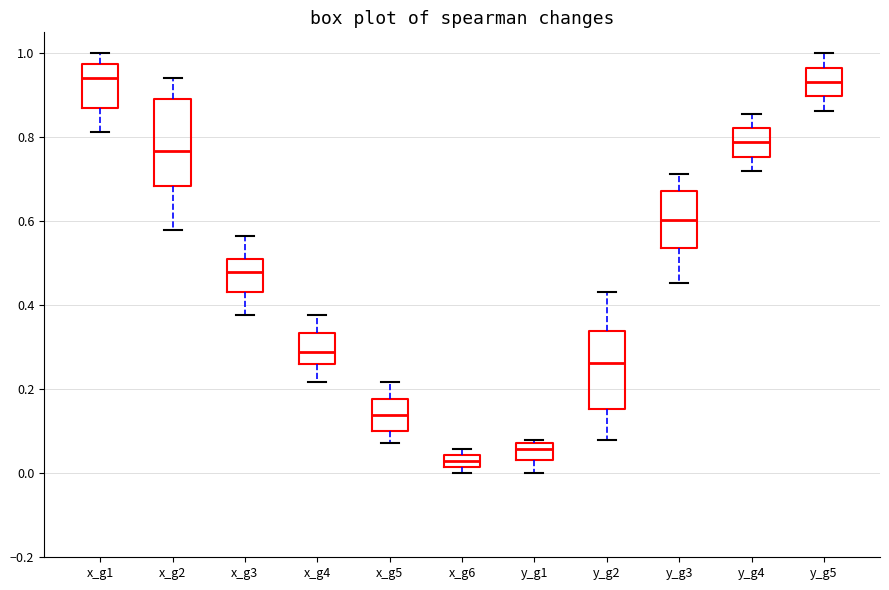

Where does the upper whisker of the box for y_g2 end on the y-axis? The values are not printed on the chart, so give them approximately, as read against the axis.

0.44